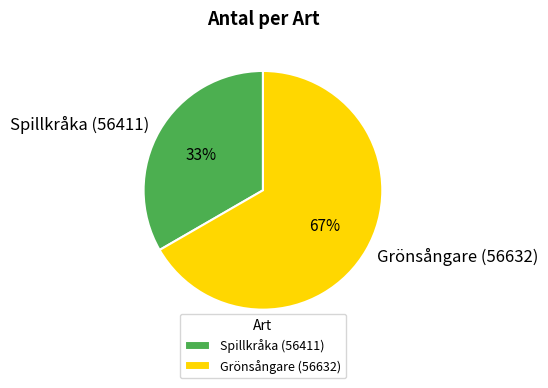

To the nearest percent, what percentage of the pie is Grönsångare (56632)?

67%